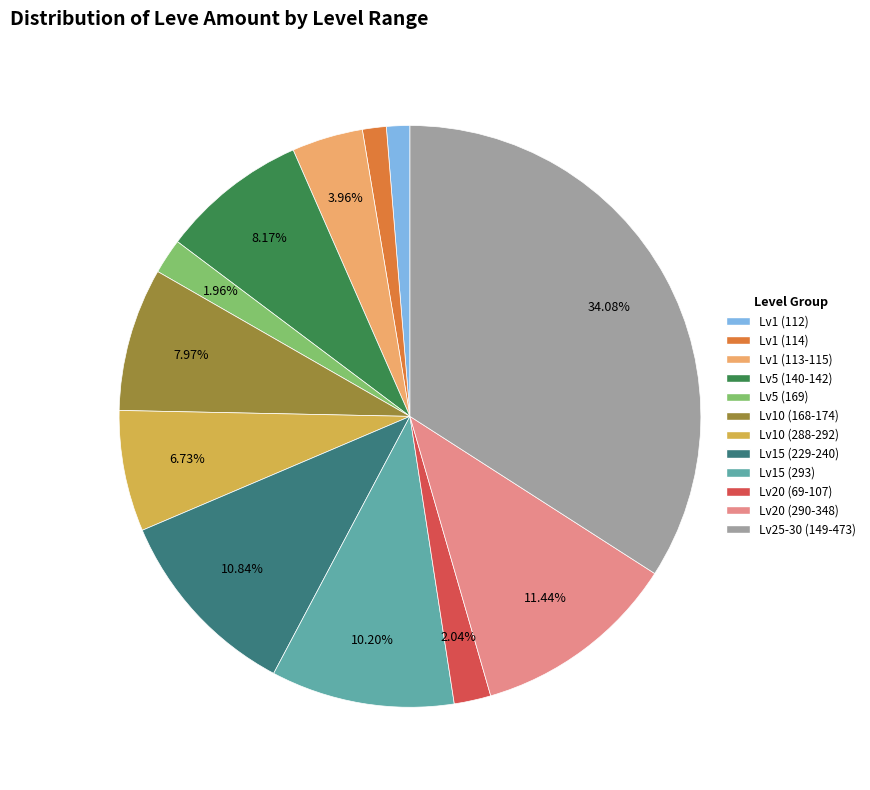

Is there a majority slice in this chart?

No